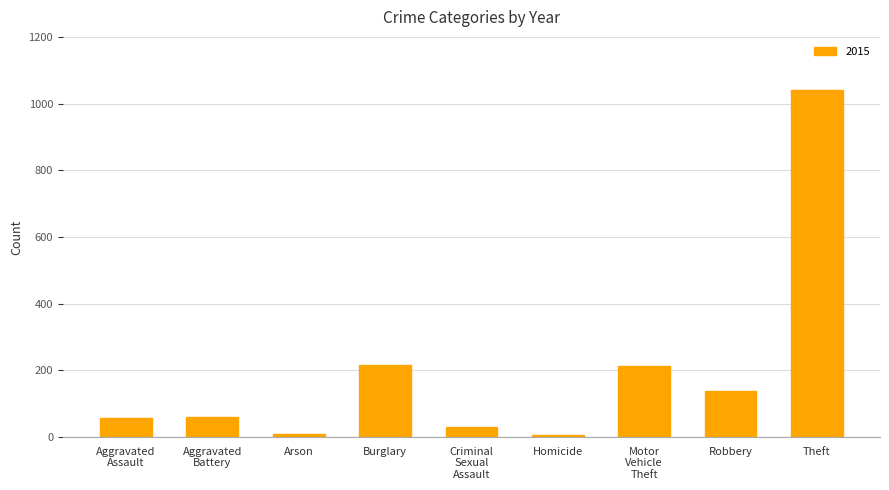

What position from the right is Homicide?

4